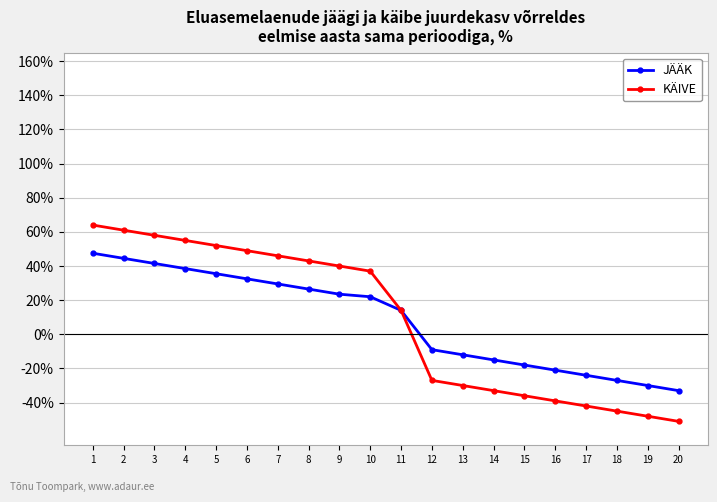

Does the chart have visible grid lines?

Yes